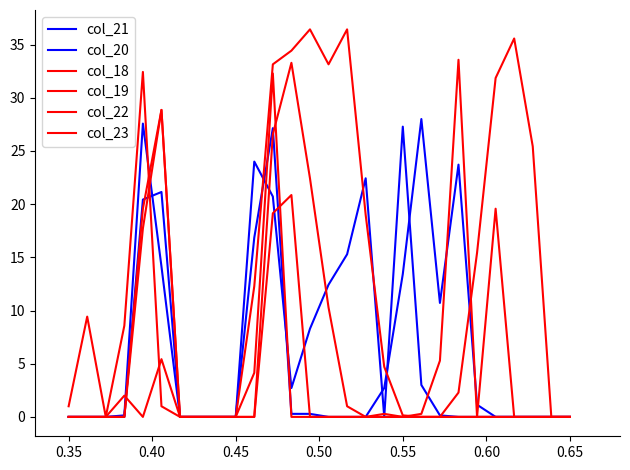

Does the chart display data point markers on the line(s)?

No